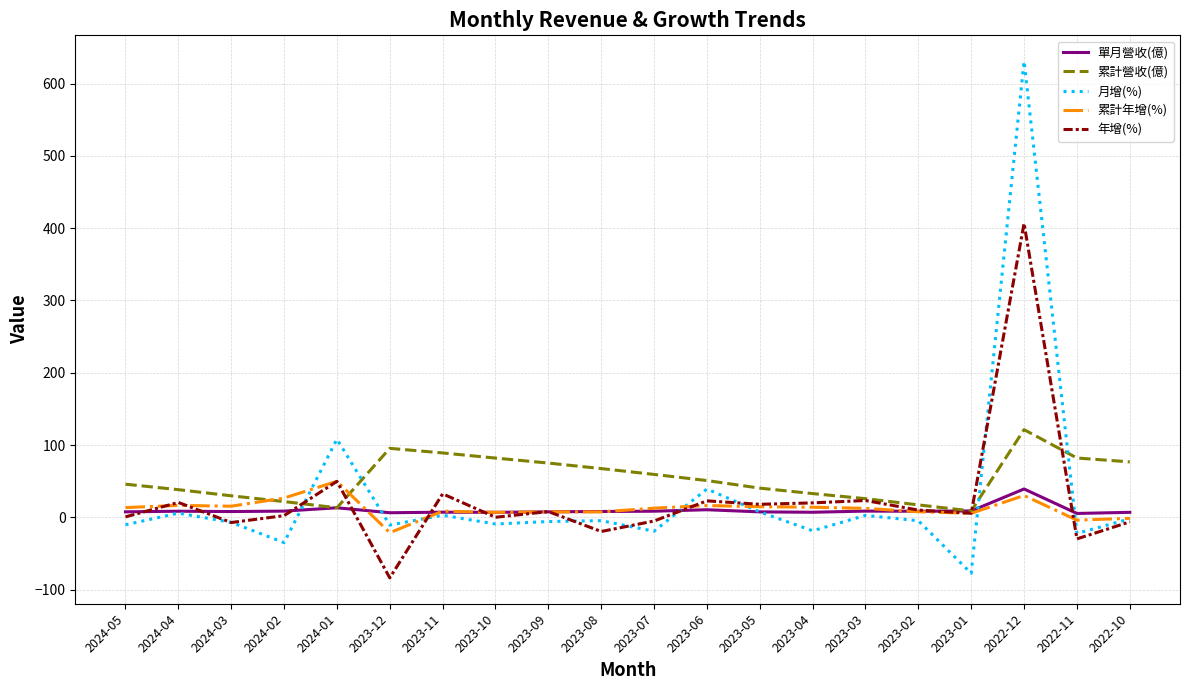

Which category has the lowest value in the 年增(%) series?

2023-12